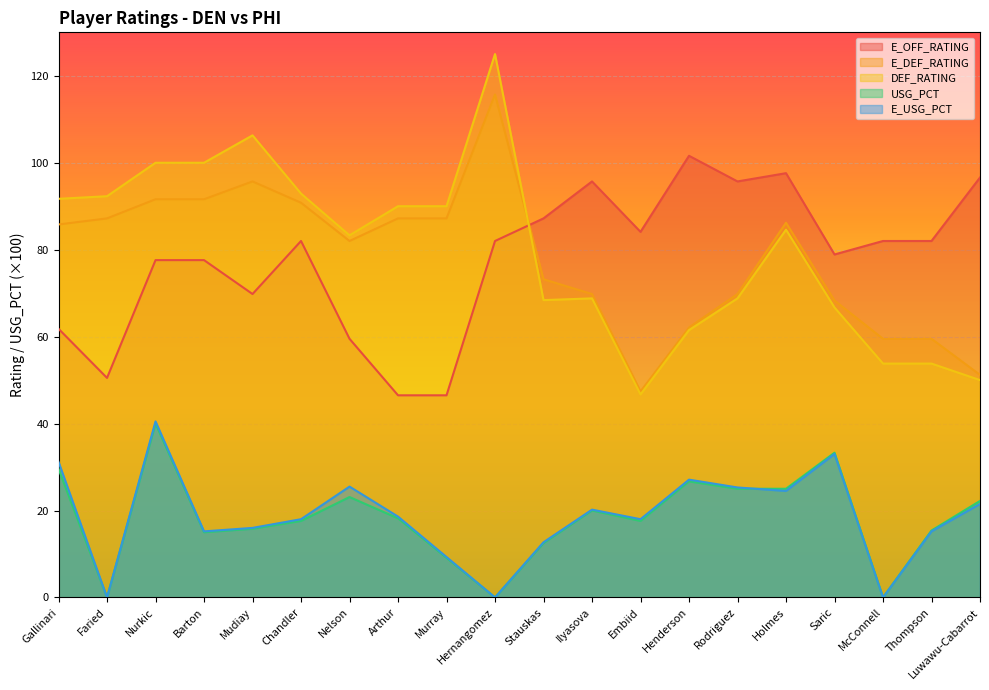

Reading left to right, list all the values displayed in this chart.

E_OFF_RATING: 61.8	50.5	77.6	77.6	69.8	82.0	59.5	46.5	46.5	82.0	87.2	95.7	84.1	101.6	95.7	97.6	78.9	82.0	82.0	96.6
E_DEF_RATING: 85.8	87.2	91.6	91.6	95.7	90.8	82.0	87.2	87.2	115.7	73.2	69.8	47.4	62.1	69.8	86.2	68.3	59.5	59.5	51.2
DEF_RATING: 91.7	92.3	100.0	100.0	106.3	92.9	83.3	90.0	90.0	125.0	68.4	68.8	46.7	61.5	68.8	84.6	66.7	53.8	53.8	50.0
USG_PCT: 29.6	0.0	40.0	15.0	15.8	17.6	23.1	18.2	9.1	0.0	12.5	20.0	17.6	26.7	25.0	25.0	33.3	0.0	15.4	22.2
E_USG_PCT: 31.2	0.0	40.5	15.2	16.0	18.0	25.5	18.6	9.3	0.0	12.7	20.2	18.0	27.1	25.3	24.5	33.0	0.0	15.2	21.5